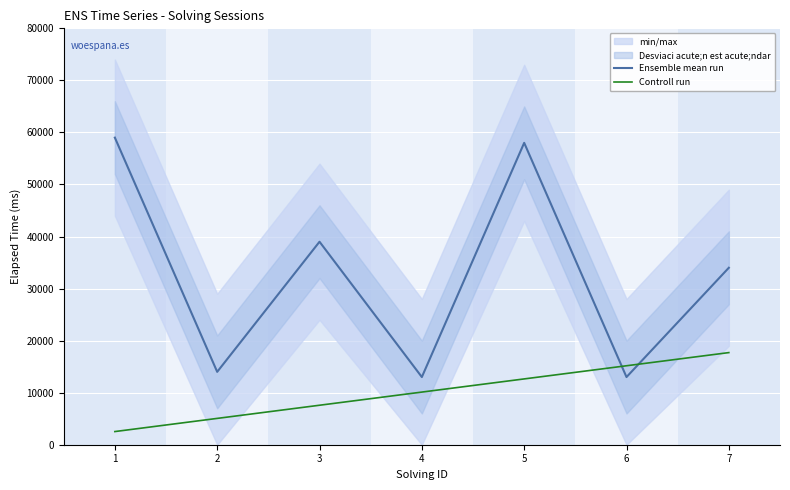

Between 6 and 7, which series saw the biggest shift?

Ensemble mean run